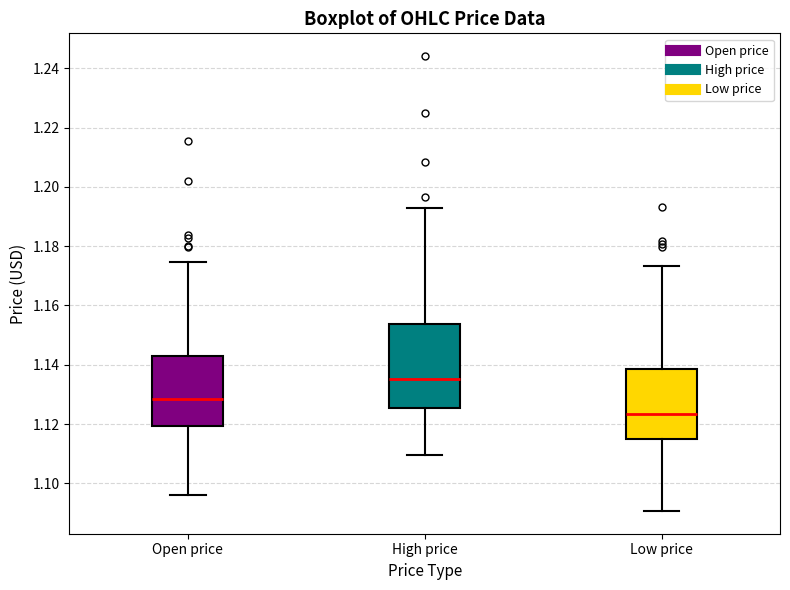

Reading left to right, transcribe this box plot: for each box, give where its median line is, the range the box spans, and where its two whiskers end, as read against the y-axis. The values are not printed on the chart, so give them approximately, as read against the axis.

Open price: median 1.128, box 1.120 to 1.144, whiskers 1.096 to 1.174
High price: median 1.136, box 1.126 to 1.154, whiskers 1.110 to 1.192
Low price: median 1.124, box 1.116 to 1.138, whiskers 1.090 to 1.174